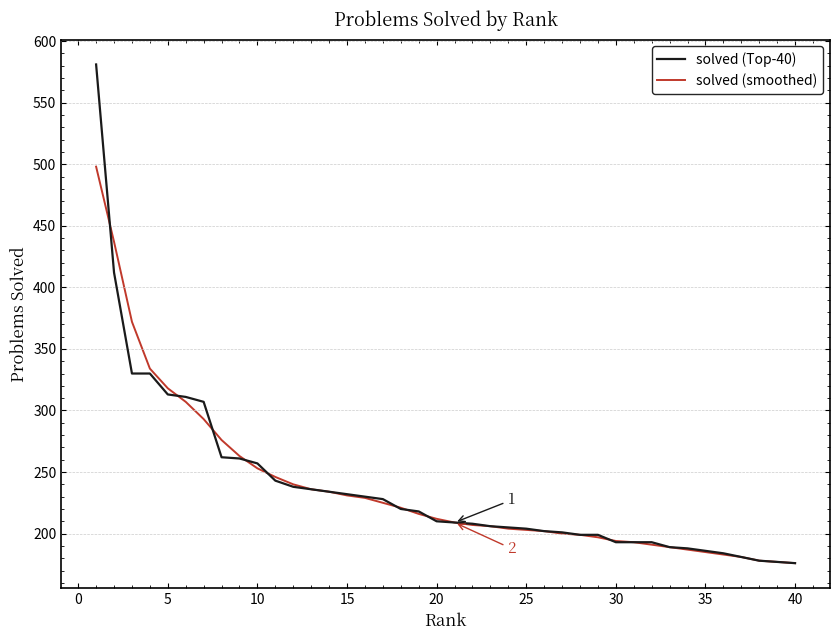

Rank the series by their maximum value, from highest to lowest.

solved (Top-40), solved (smoothed)